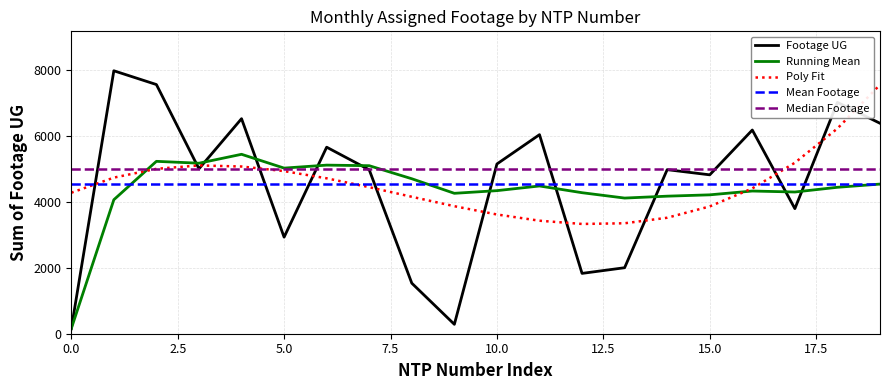

How many times do Mean Footage and Poly Fit cross each other?

3